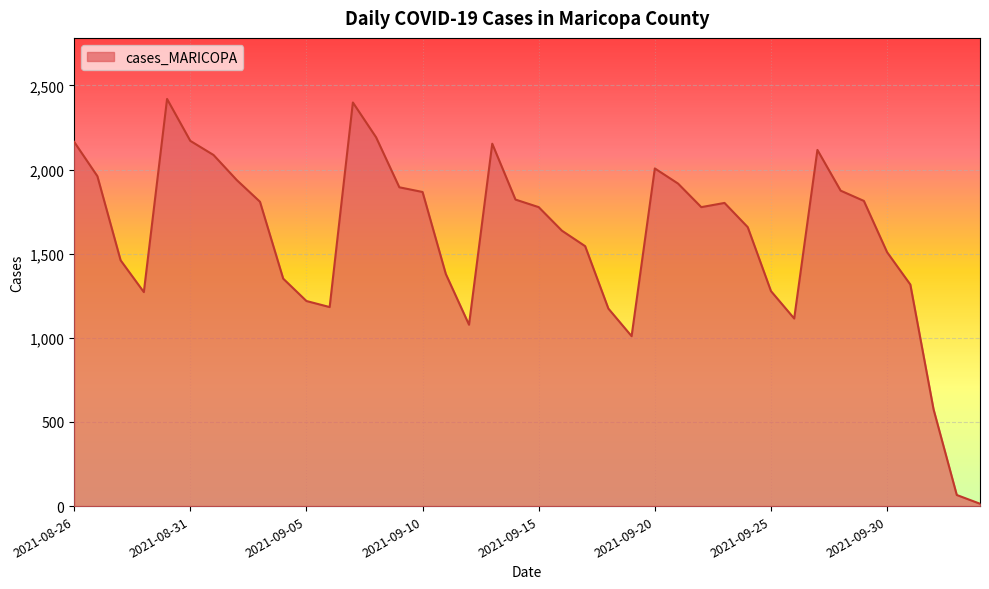

What is the maximum value shown in the chart?

2420